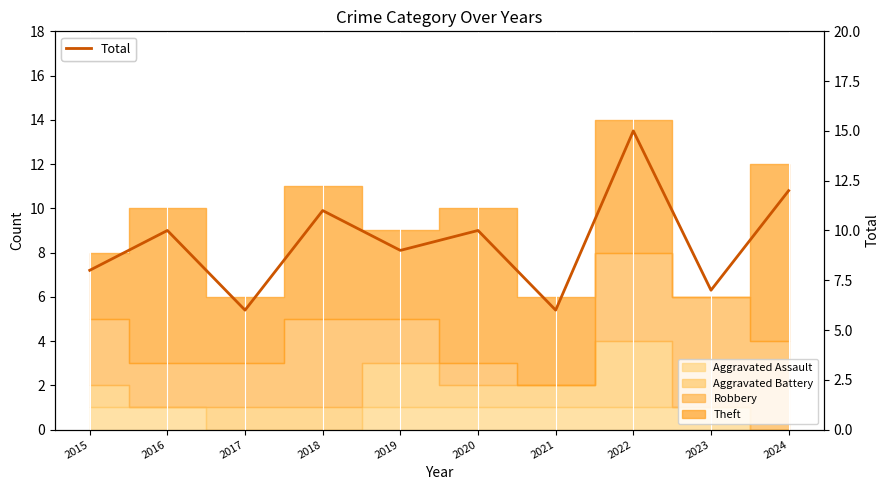

Reading left to right, what are all the values shown in this chart?

8	10	6	11	9	10	6	15	7	12